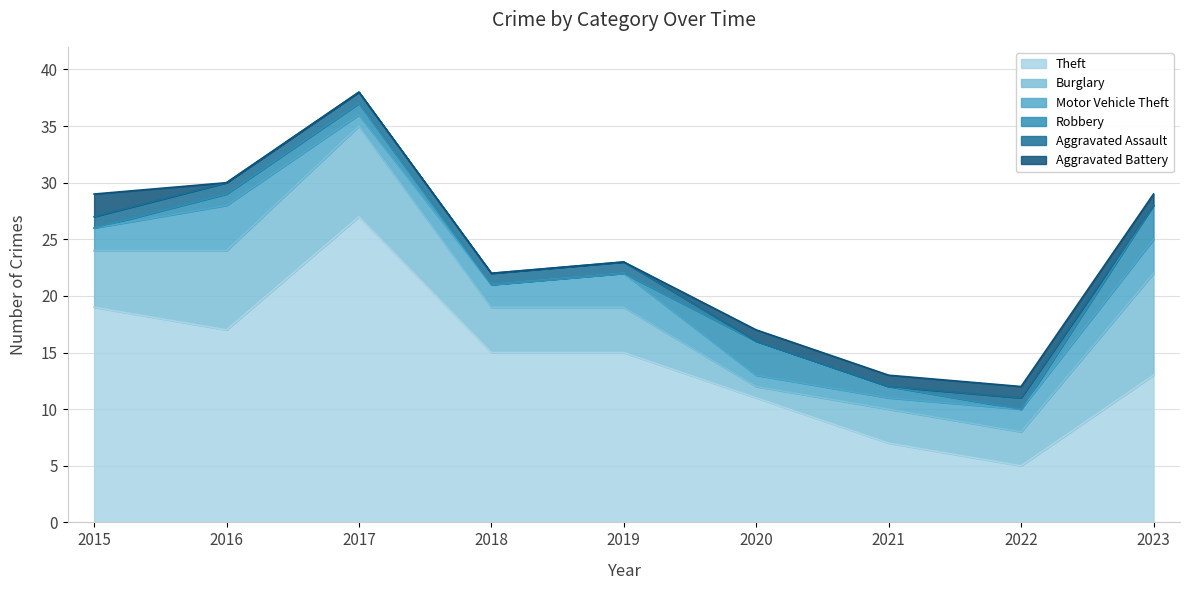

Count the Aggravated Assault values in the range 0 to 1.

9